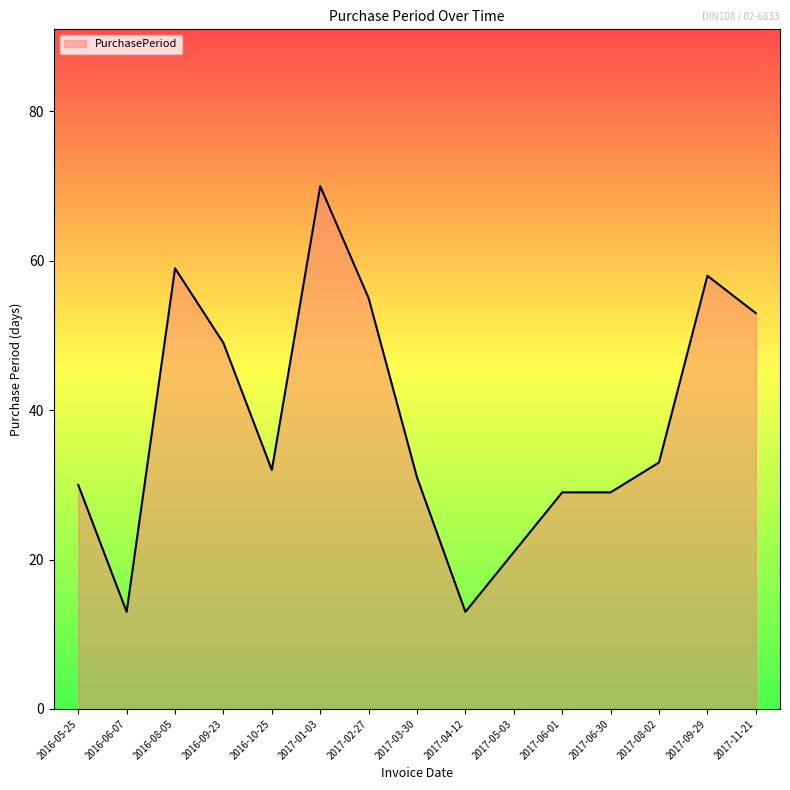

Between 2017-06-30 and 2016-08-05, which is larger?

2016-08-05